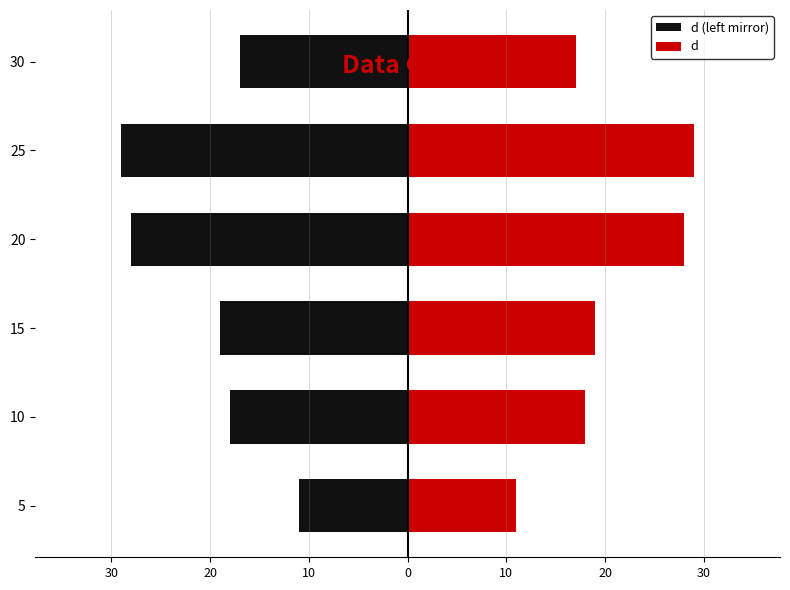

What is the label of the 2nd bar from the right?

10